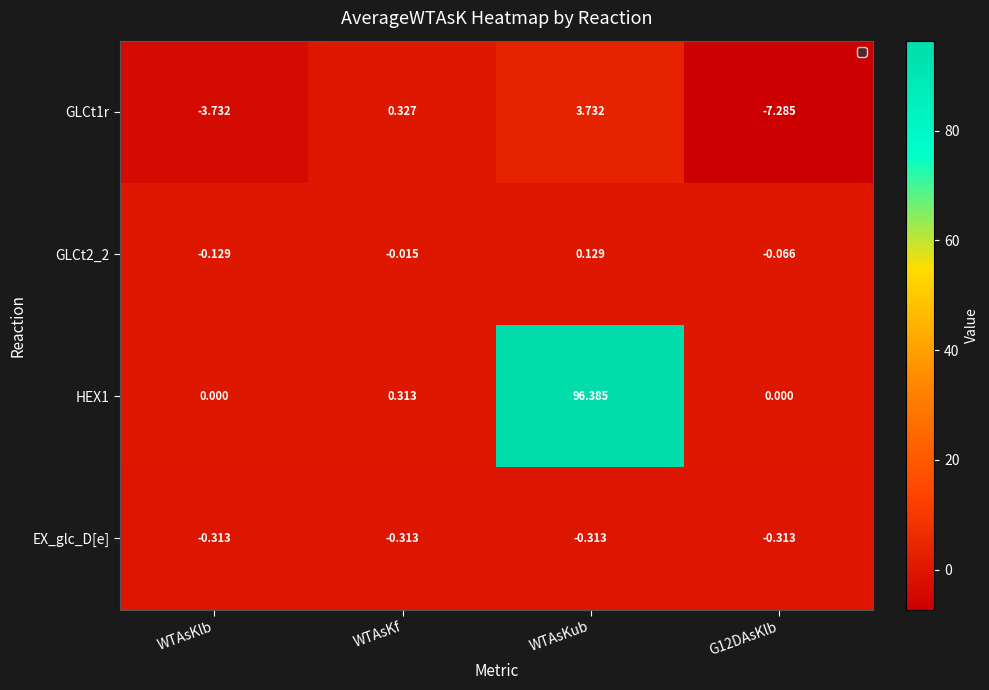

At which label is GLCt1r closest to -1?

WTAsKf